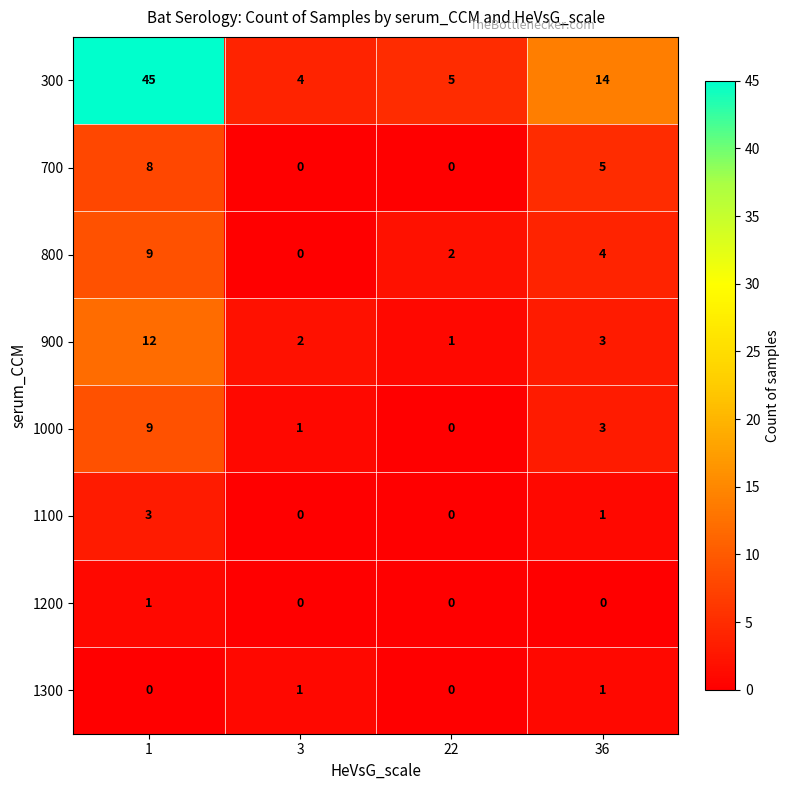

What is the difference between the 1000 values at 36 and 1?

6